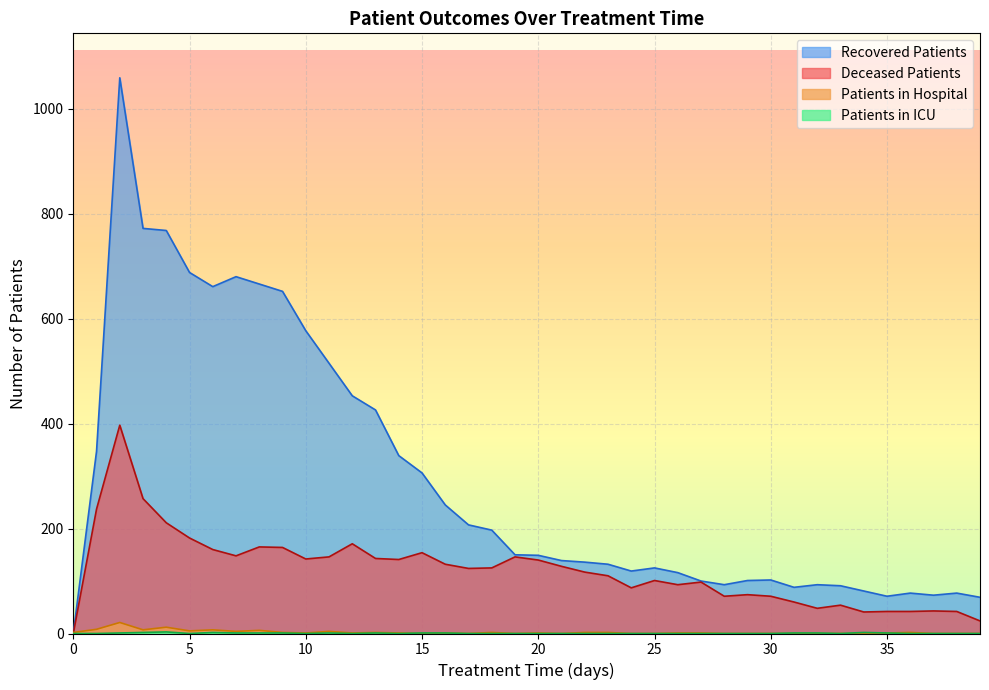

Is the value of deceased_patients at 26 greater than the value of patients_in_hospital at 15?

Yes